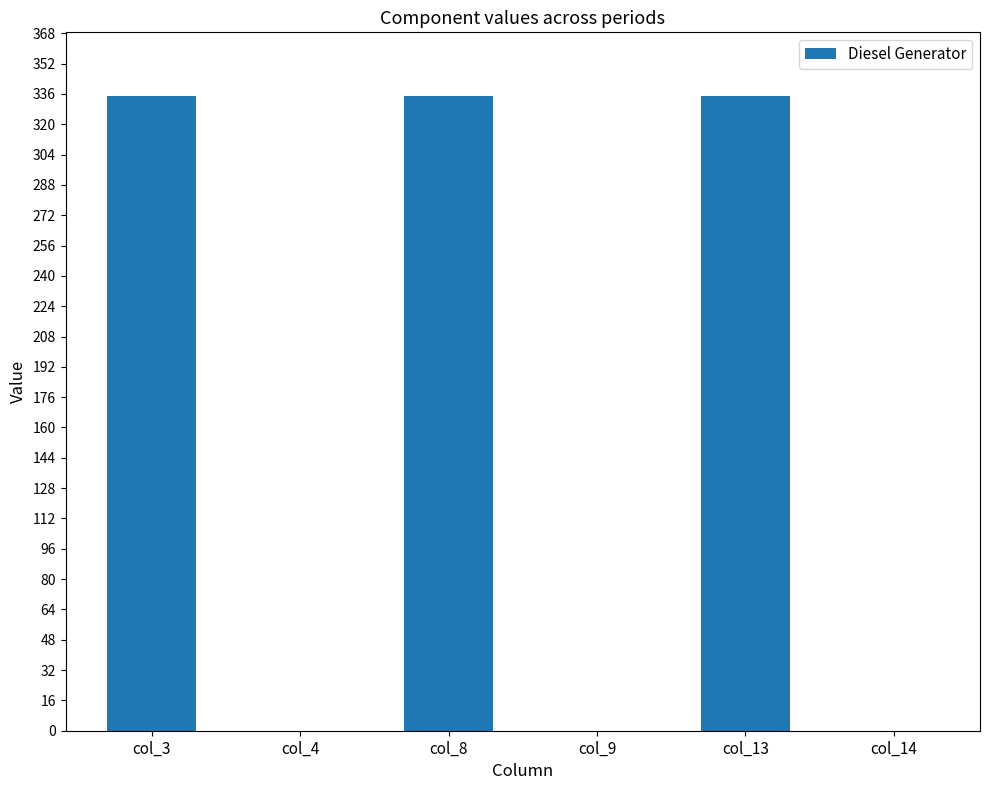

Which has a higher value, col_9 or col_3?

col_3